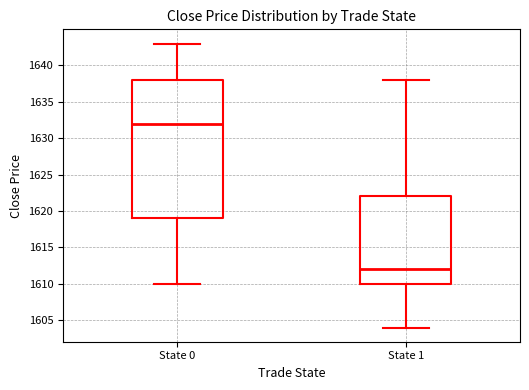

Which box is the tallest, from its lower edge to its upper edge?

State 0